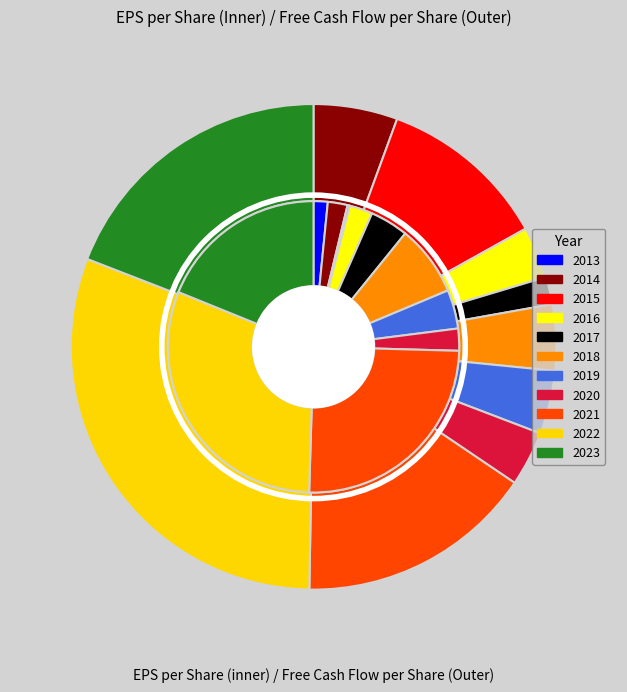

To the nearest percent, what is the average slice percentage?

9%